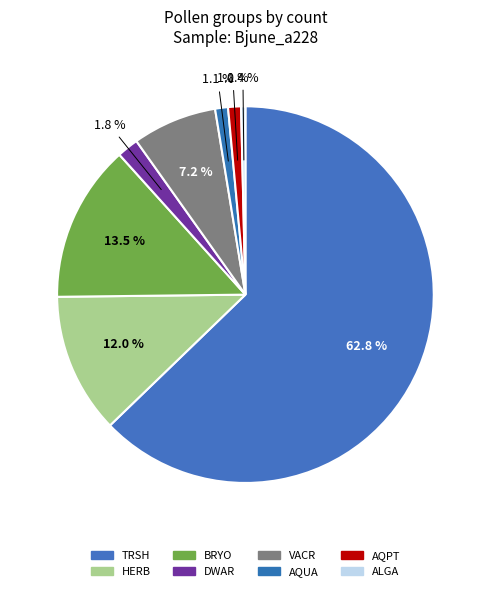

Is it true that AQPT is 15% of the pie?

False